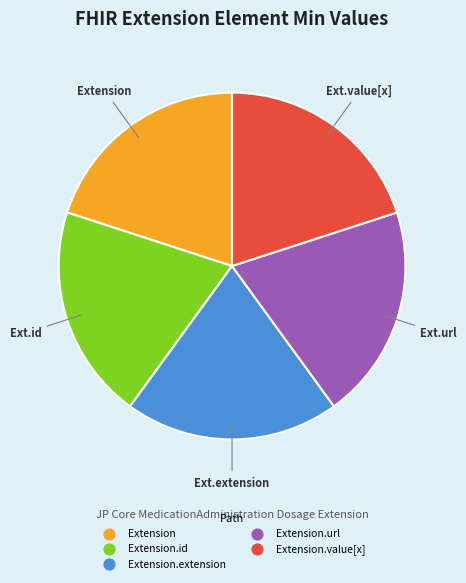

Does any single category account for the majority?

No